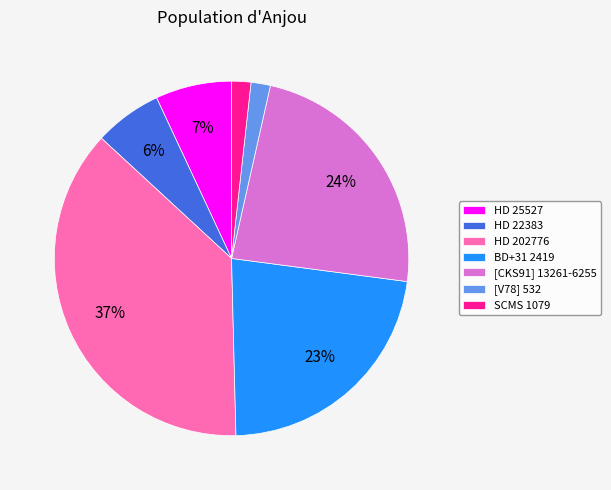

Count the number of slices in the pie.

7